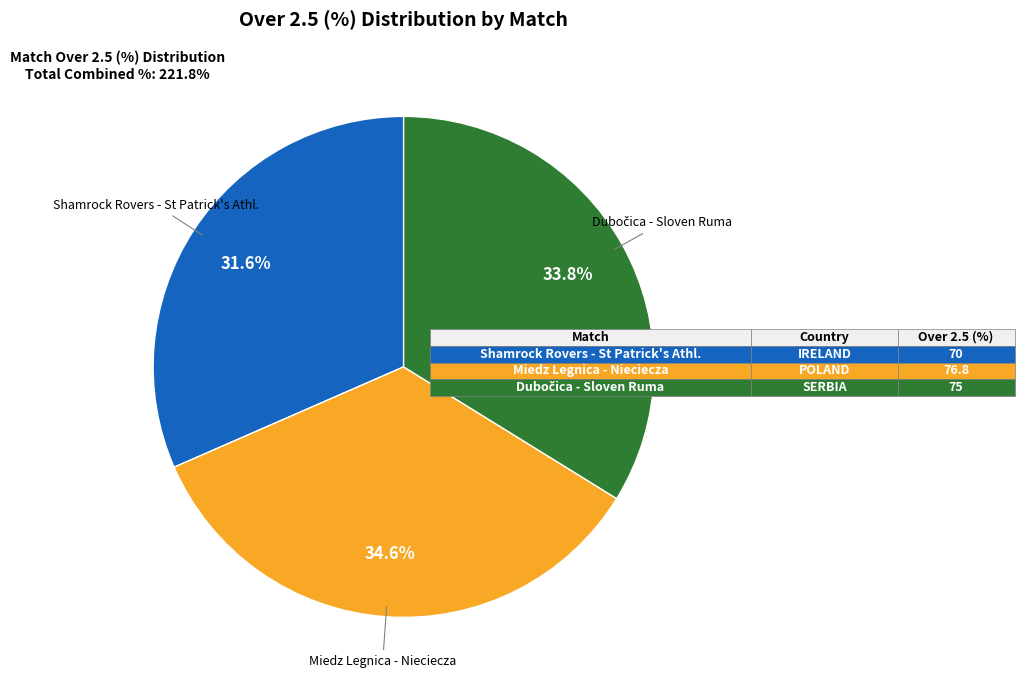

Is there a majority slice in this chart?

No